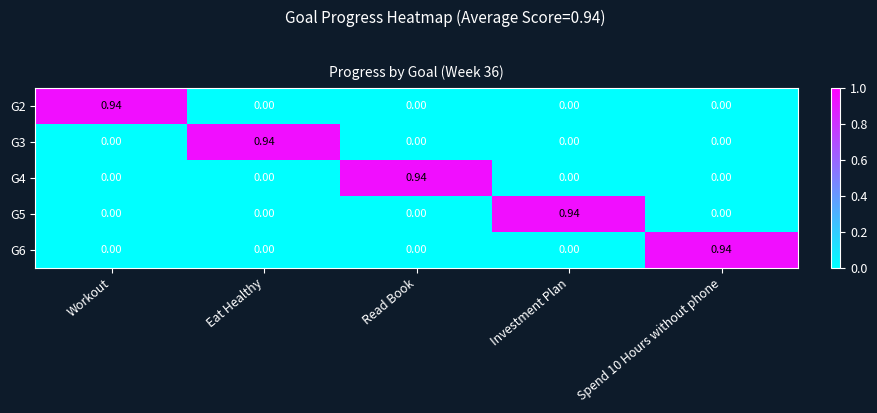

At which label does G2 reach its peak?

Workout